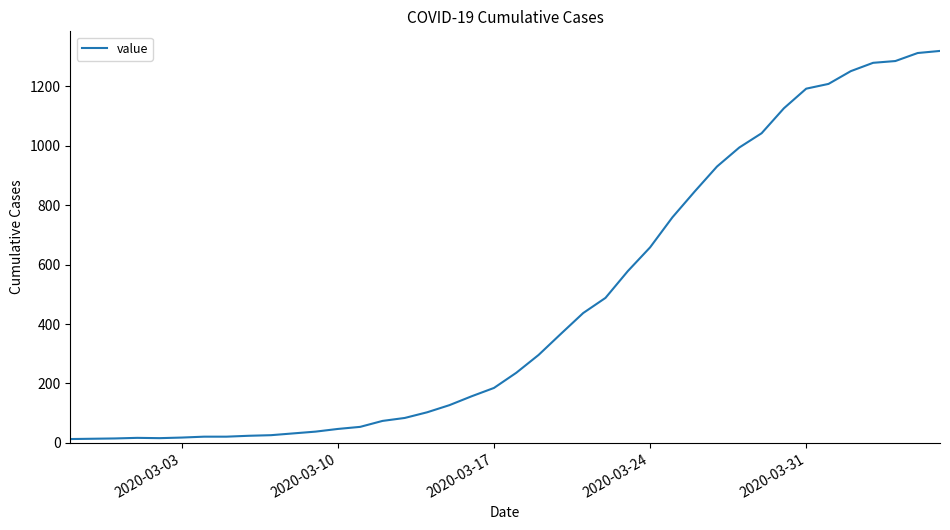

What is the difference between the maximum and minimum values?

1306